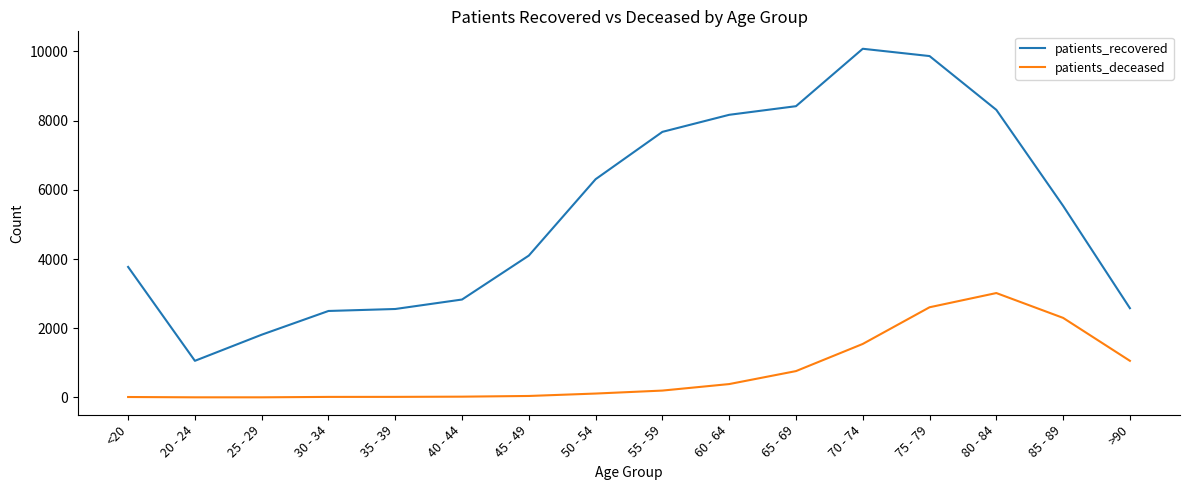

True or false: patients_deceased and patients_recovered intersect in this chart.

False